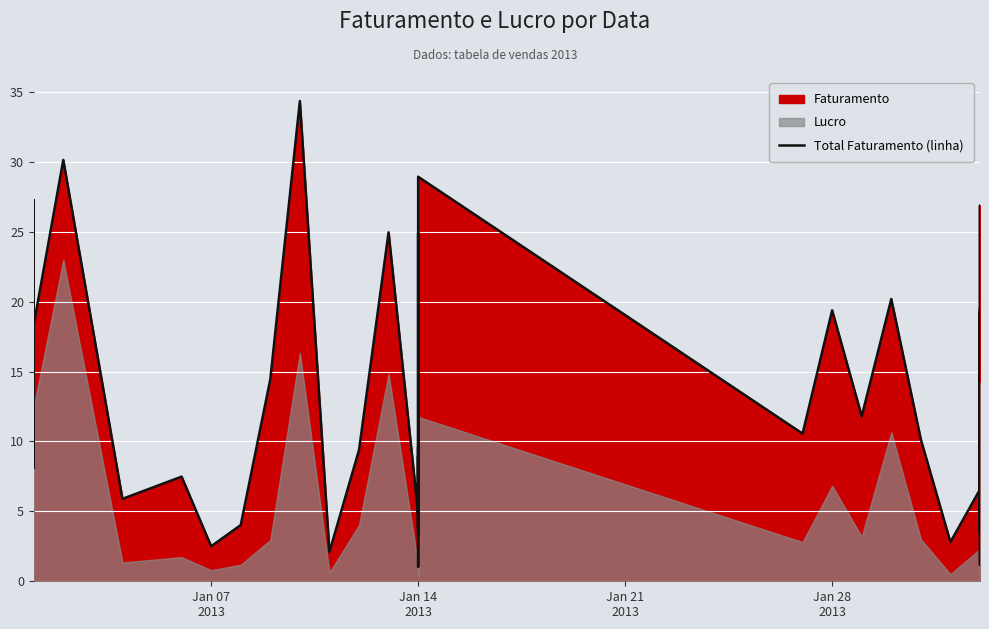

Reading left to right, what are all the values shown in this chart?

27.3	8.1	18.3	30.1	5.9	7.5	2.5	4.0	14.4	34.4	2.1	9.4	25.0	4.9	6.1	19.4	24.9	3.3	7.1	7.9	9.6	3.7	8.9	8.2	1.1	28.9	10.6	19.4	11.8	20.2	10.1	2.8	6.6	19.2	1.2	4.9	12.3	26.9	3.4	19.5